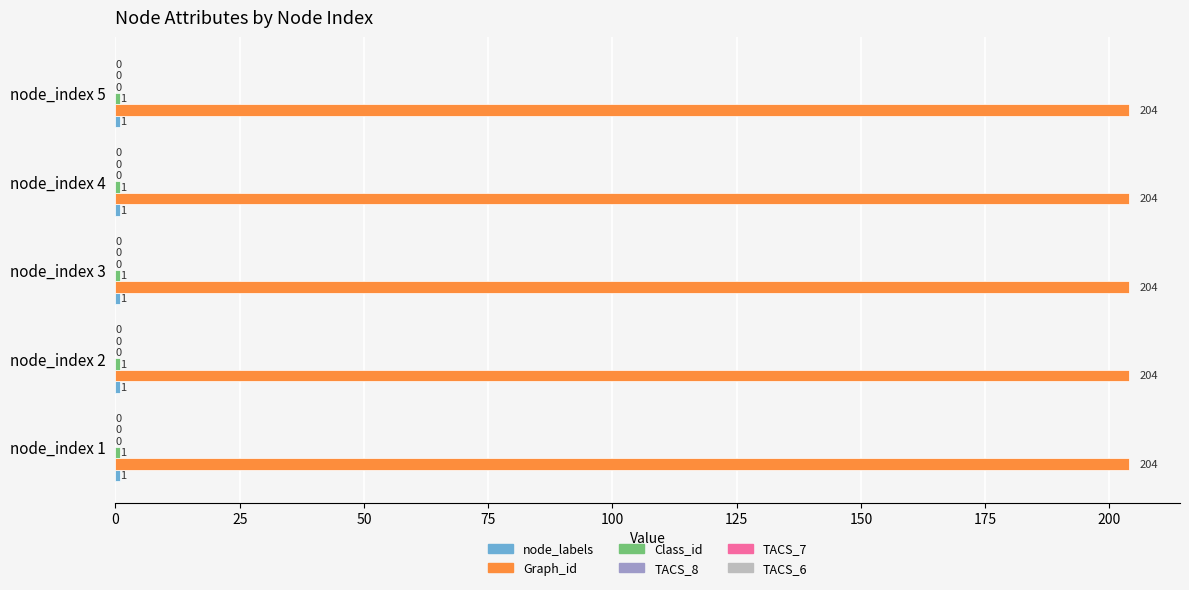

At how many categories does at least one series exceed 143?

5